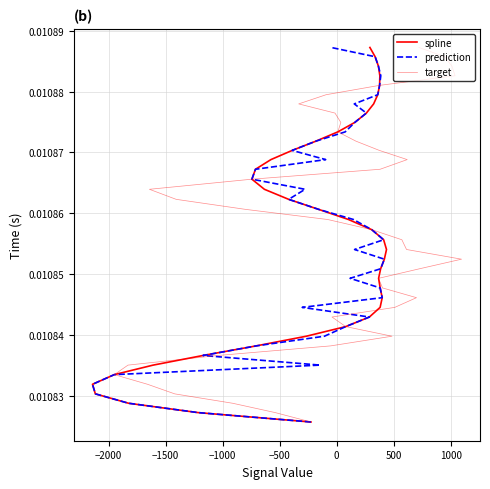

Is the value of spline at 39 greater than the value of prediction at 28?

Yes